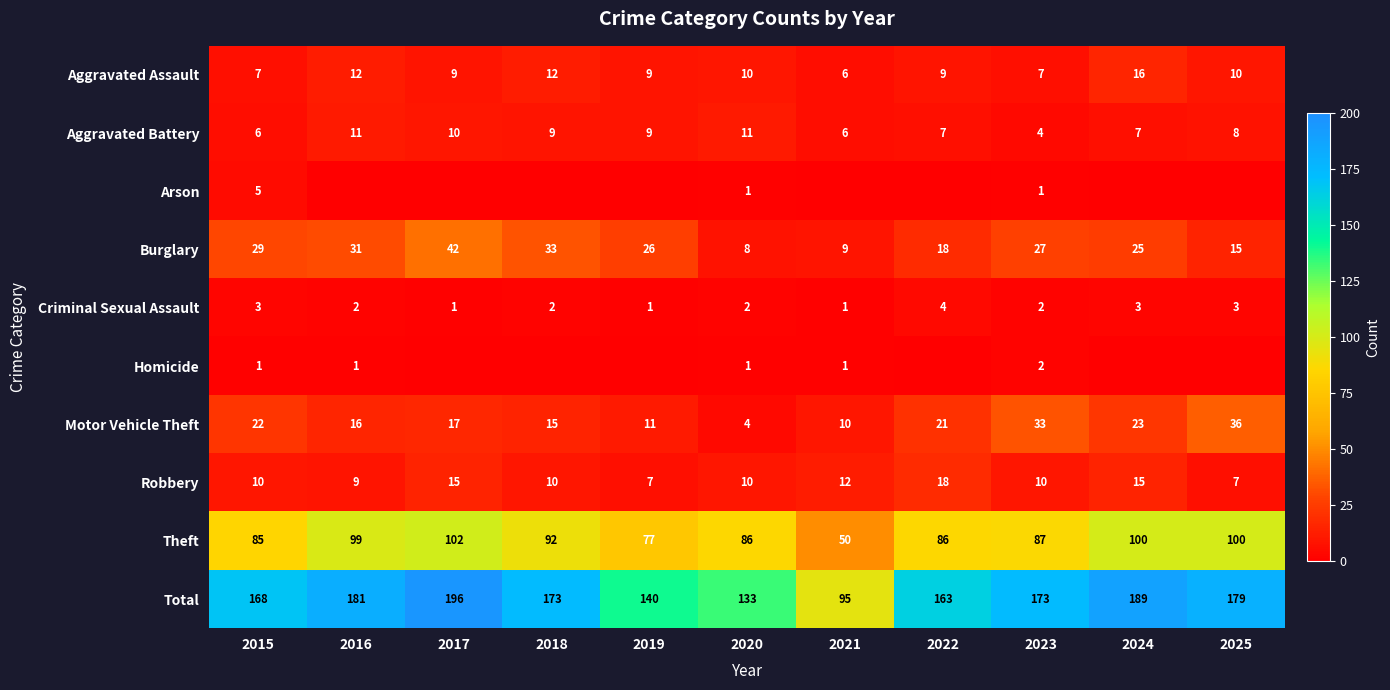

The value of Homicide at 2023 is 2. True or false?

True